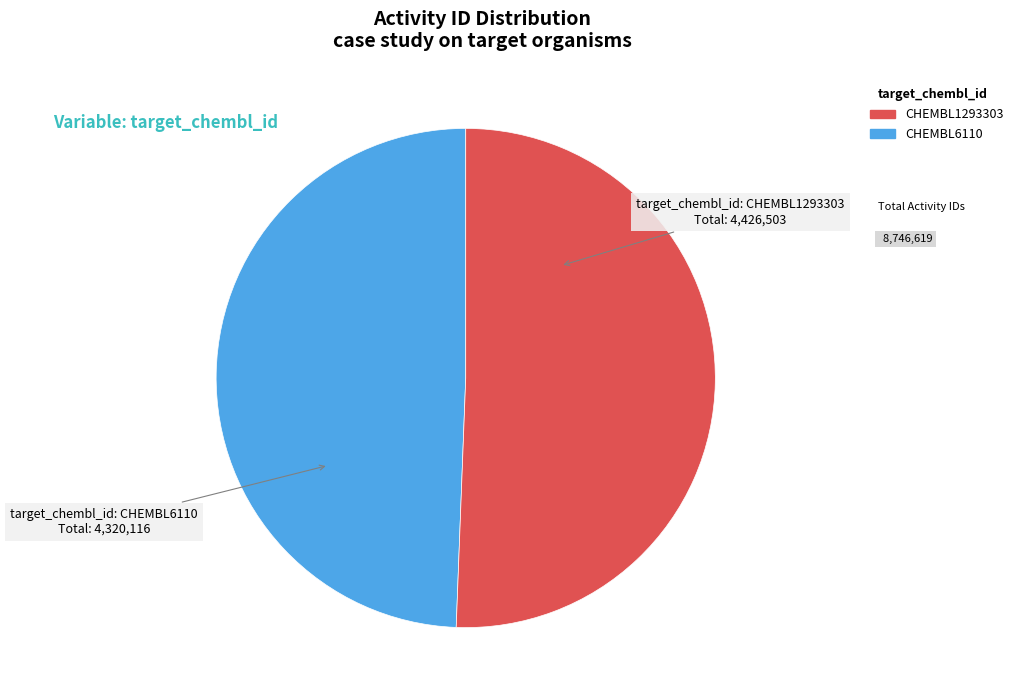

Is there a majority slice in this chart?

Yes